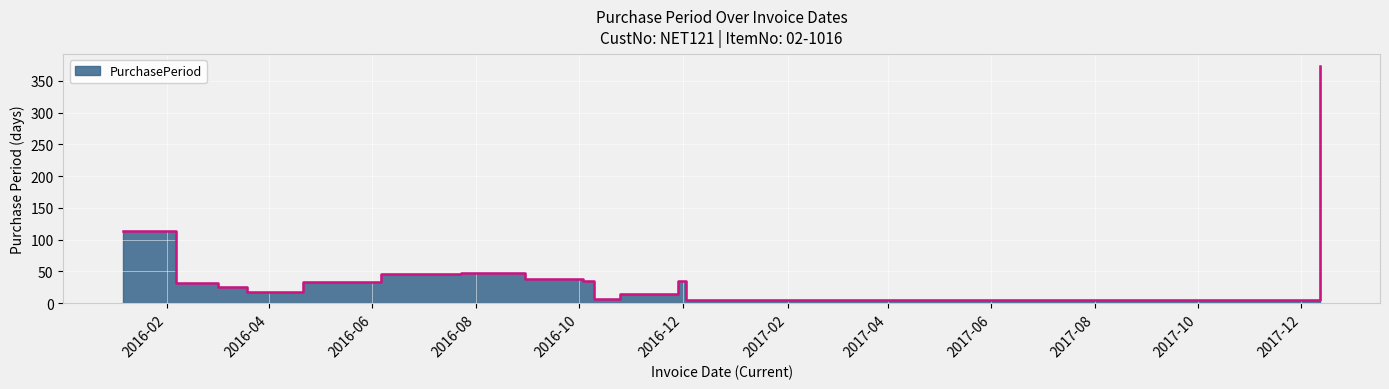

At which label is the value closest to 189?

2016-01-06